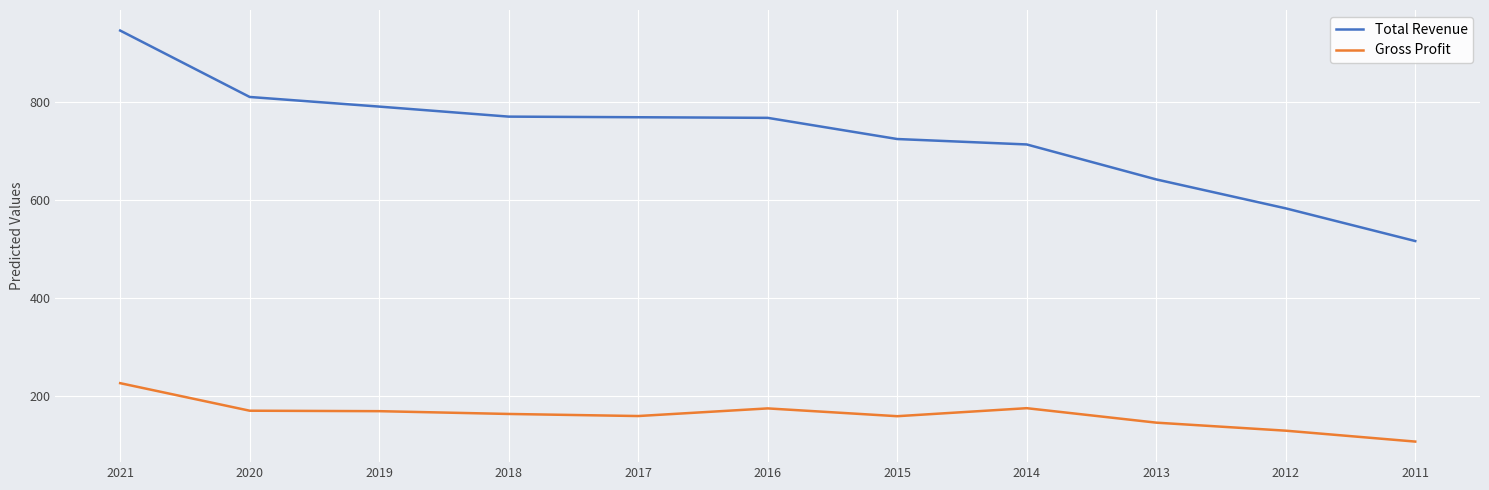

True or false: Gross Profit and Total Revenue cross at least once.

False